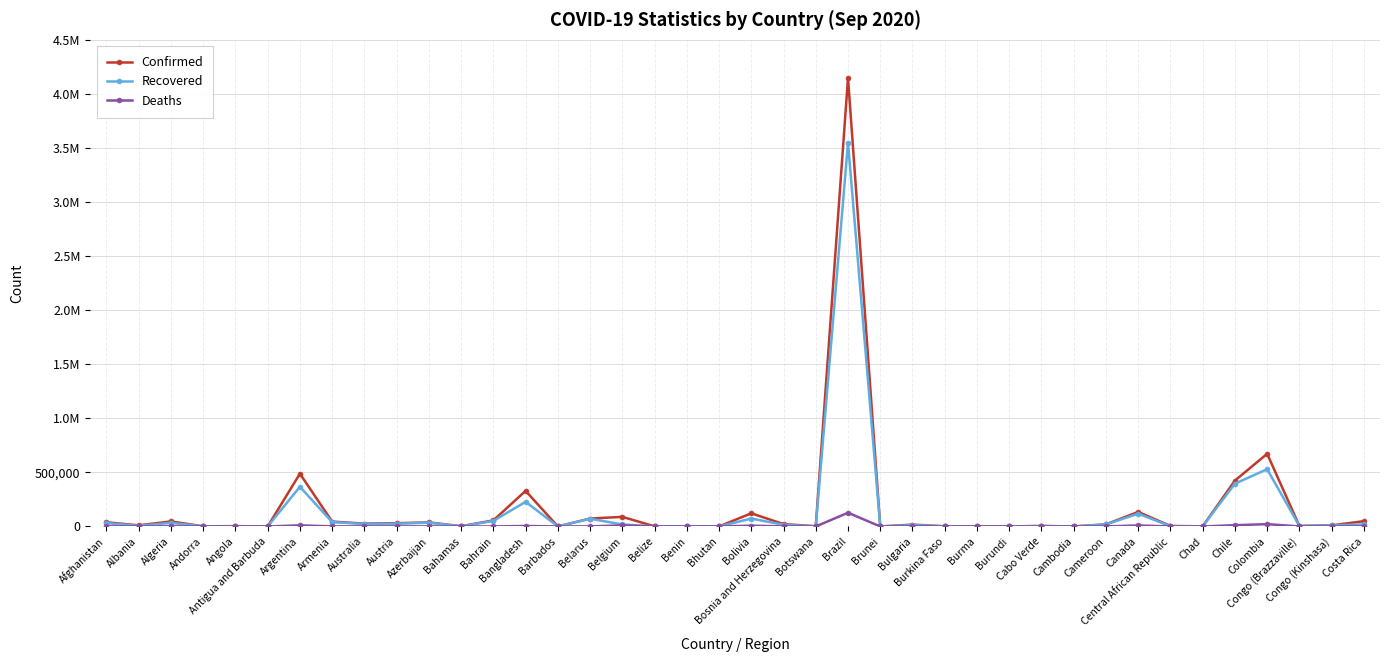

Which series has the largest total across all categories?

Confirmed